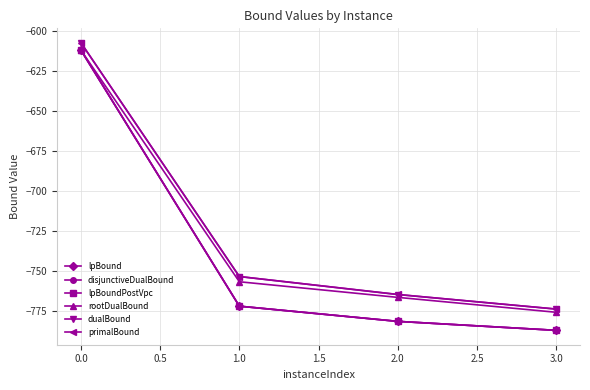

True or false: lpBoundPostVpc has more than 0 points higher than both neighbors.

False